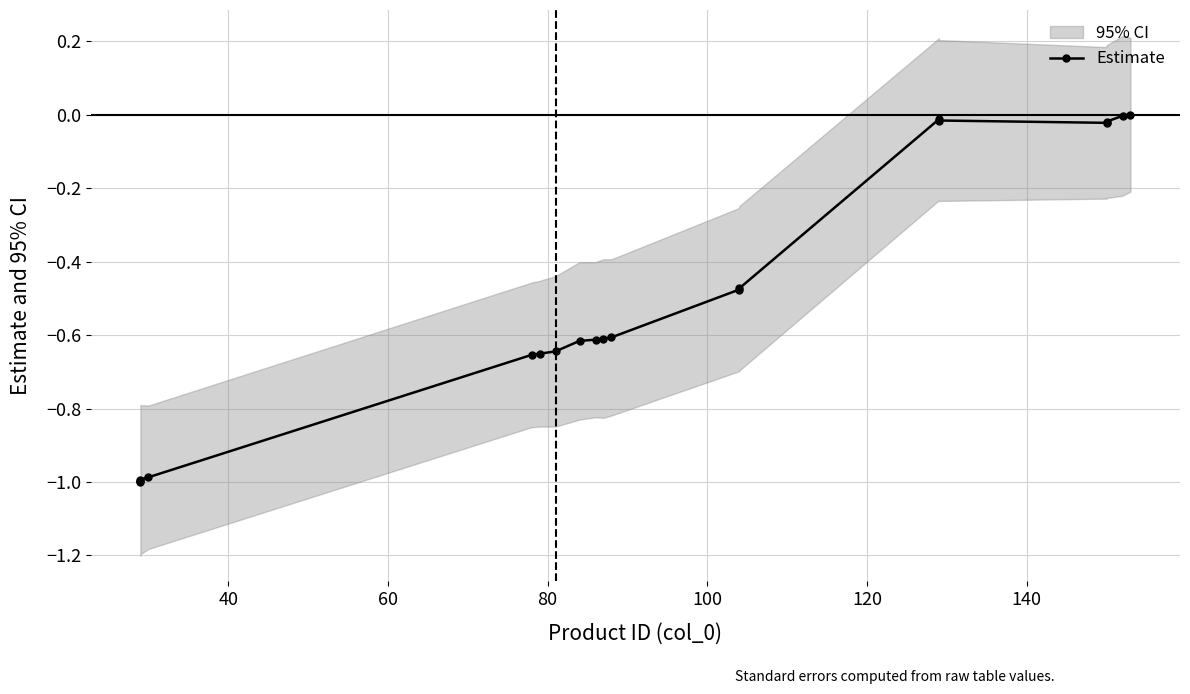

How many lines are shown in the chart?

1